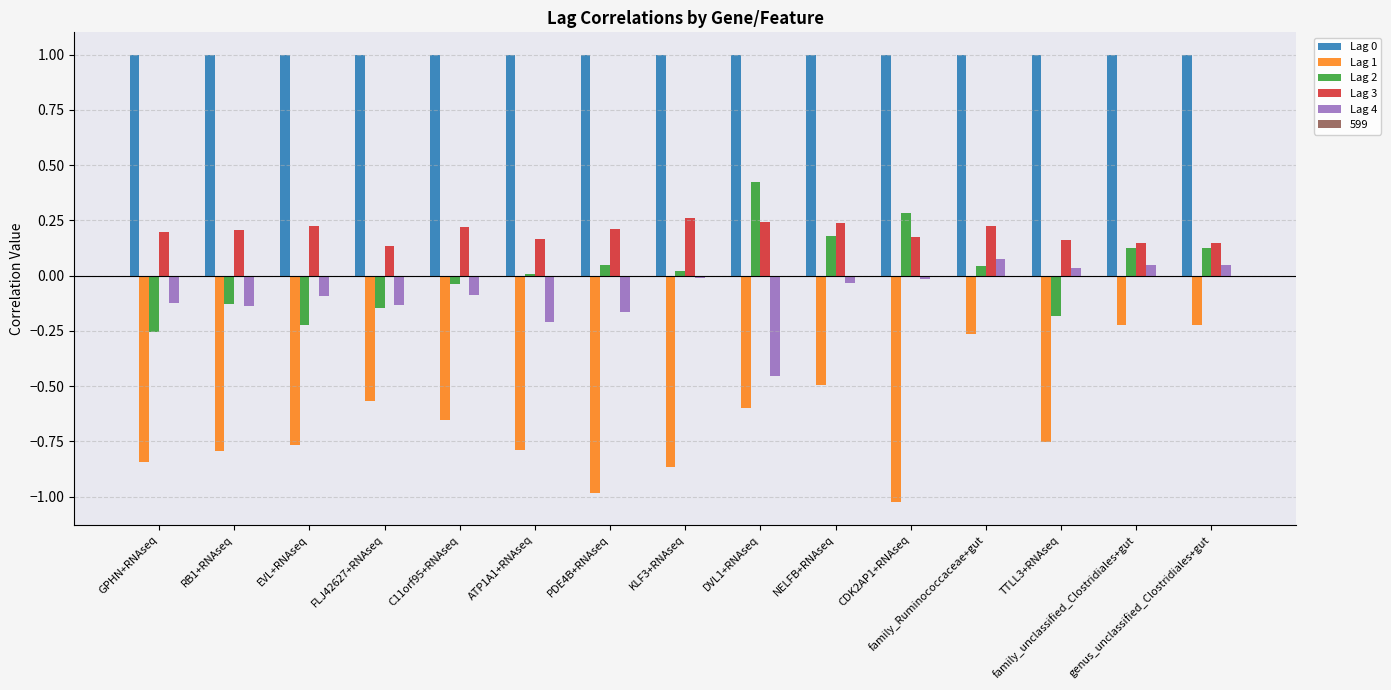

What is the sum of all Lag 0 values?

15.0